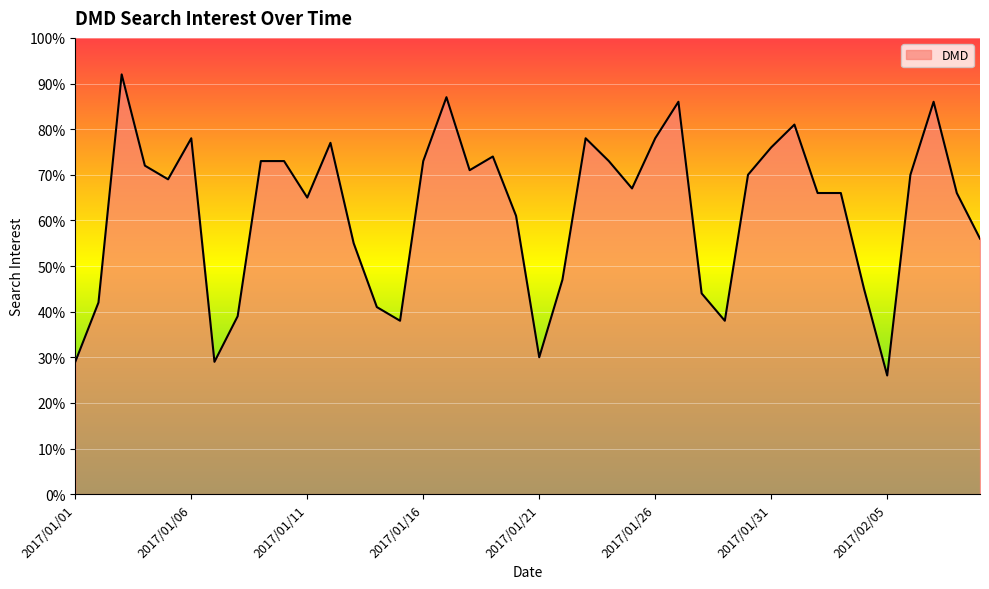

What is the difference between the maximum and minimum values?

66